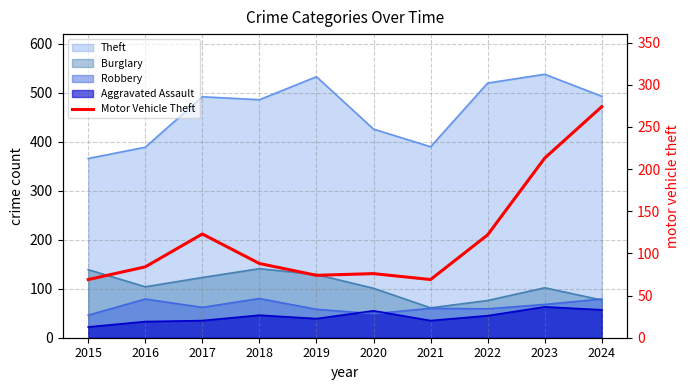

Where is the first local maximum?

2017